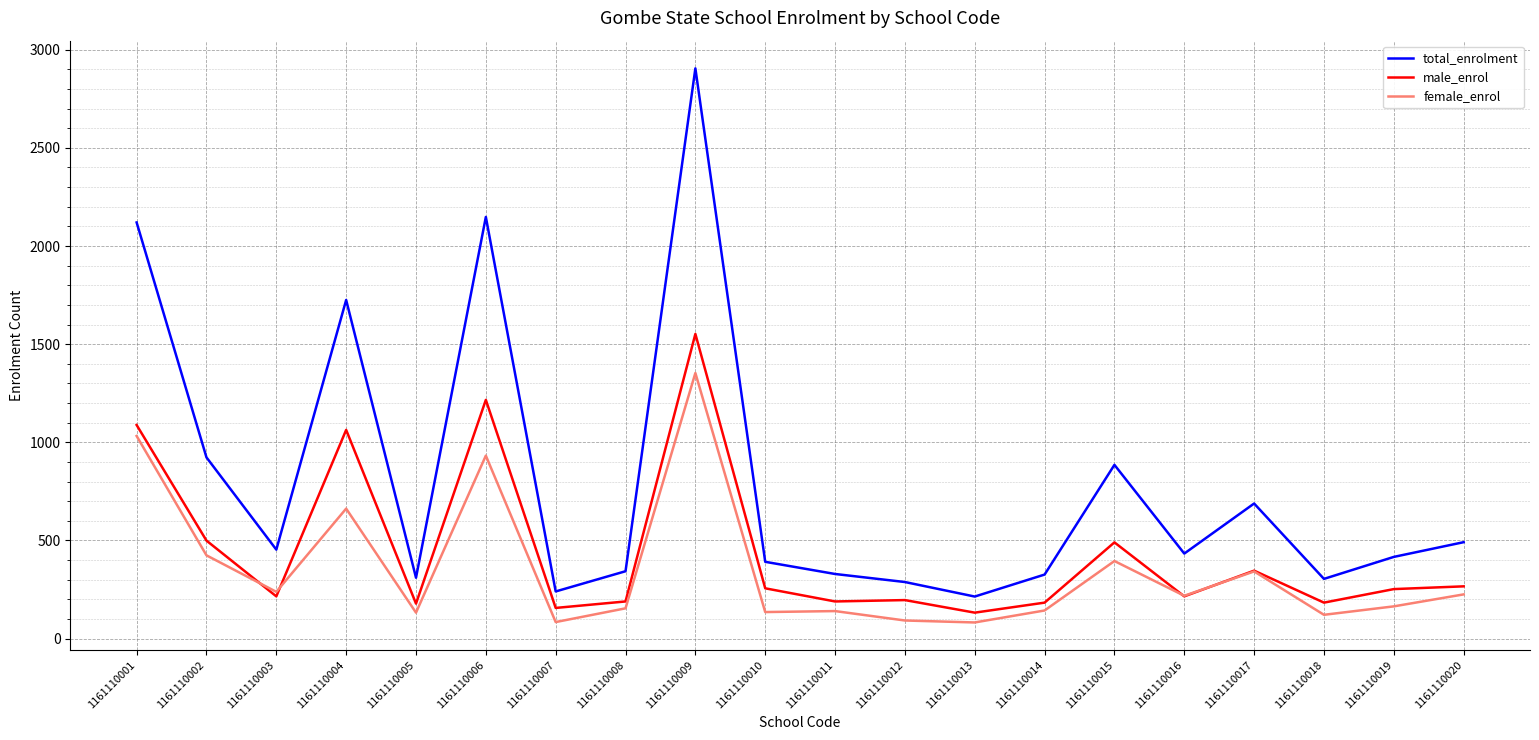

Between which two adjacent categories do female_enrol and male_enrol first intersect?

1161110002 and 1161110003